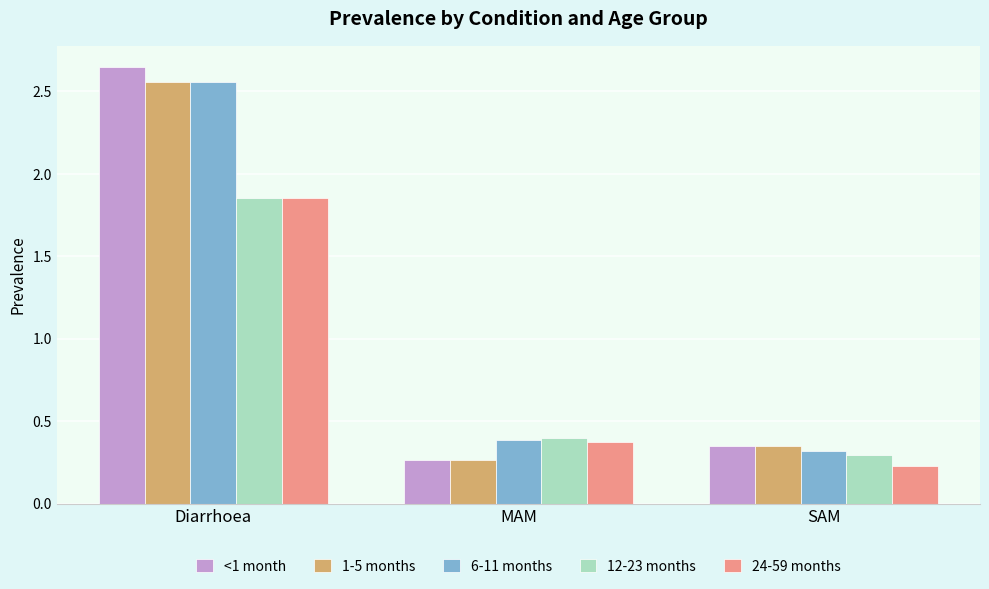

List the labels in order of 6-11 months value, largest first.

Diarrhoea, MAM, SAM